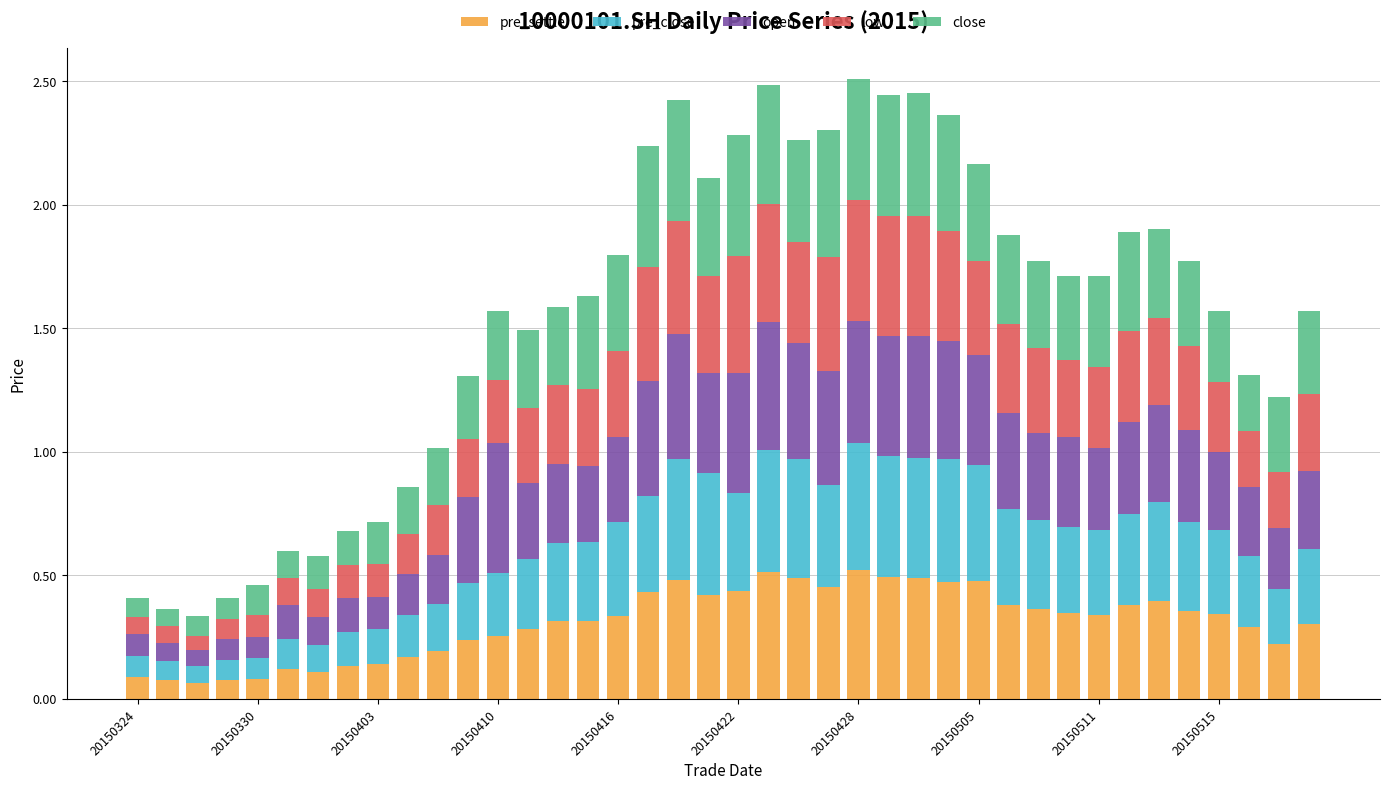

How many bars are there in total?

40